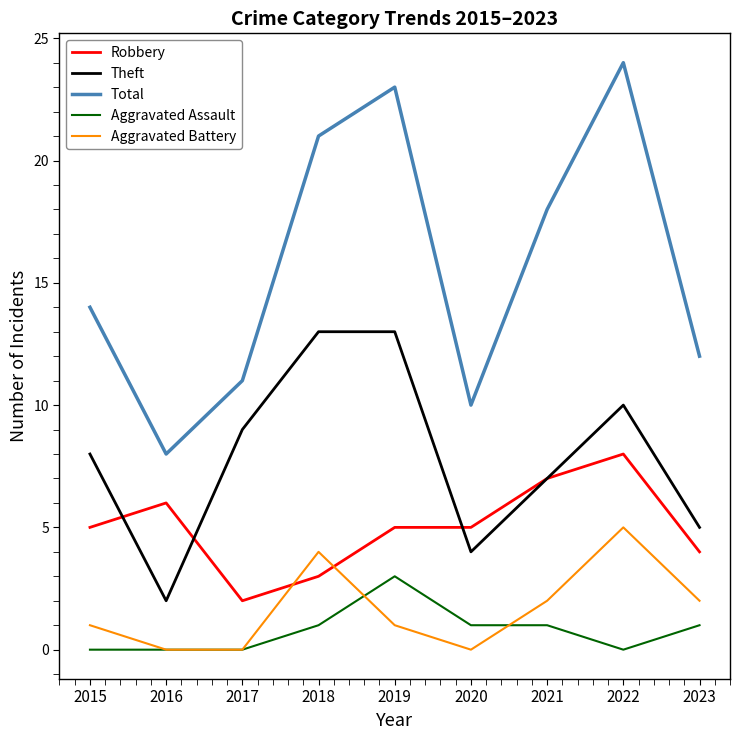

True or false: Total and Aggravated Battery cross at least once.

False